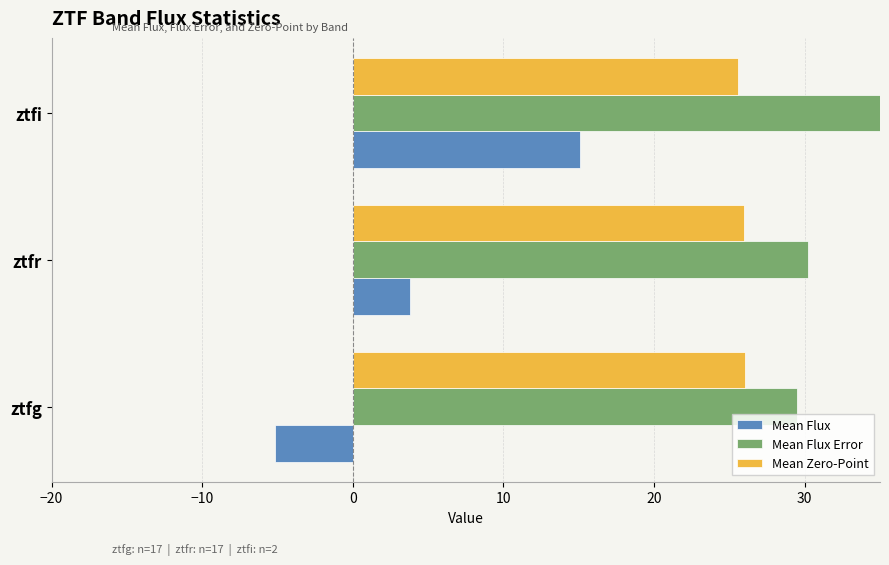

Which has a higher value, ztfr or ztfg?

ztfr